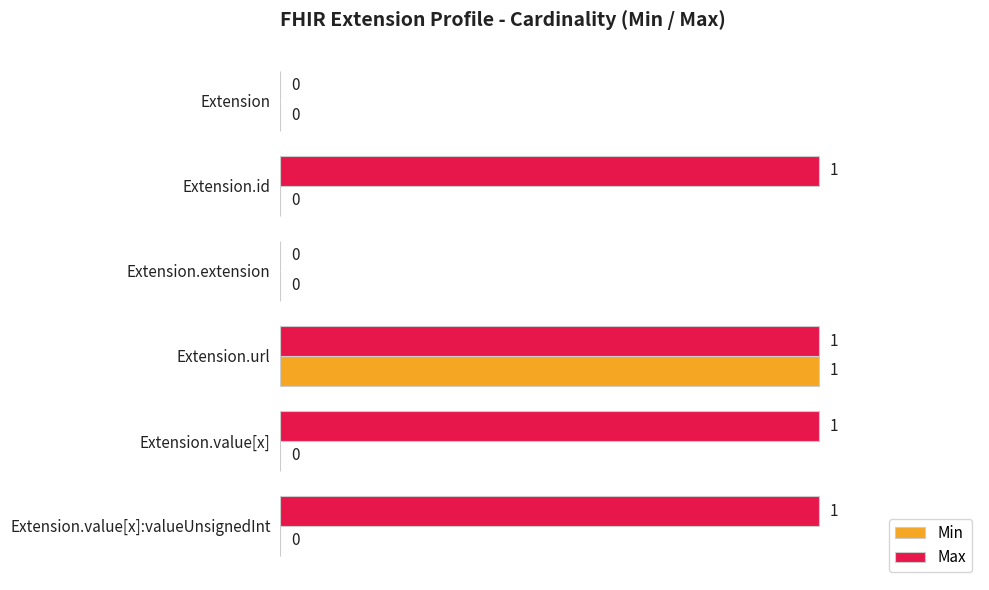

What are all the series names shown in the legend?

Min, Max